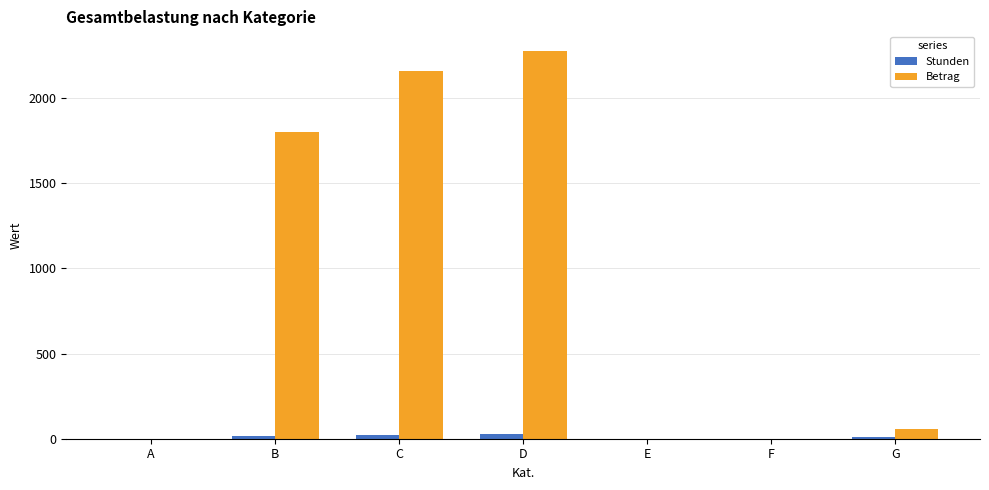

Between A and B, which series saw the biggest shift?

Betrag